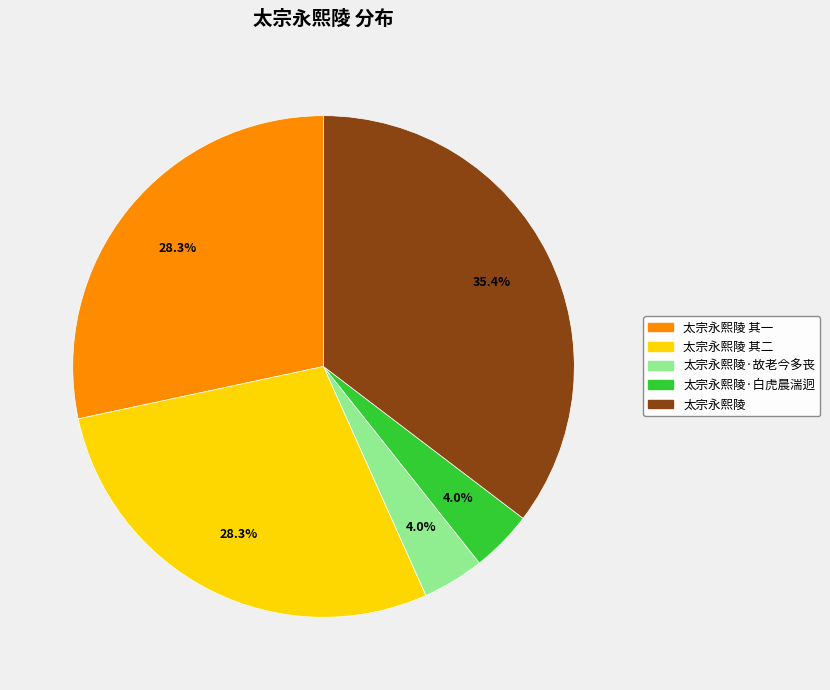

Does any single category account for the majority?

No